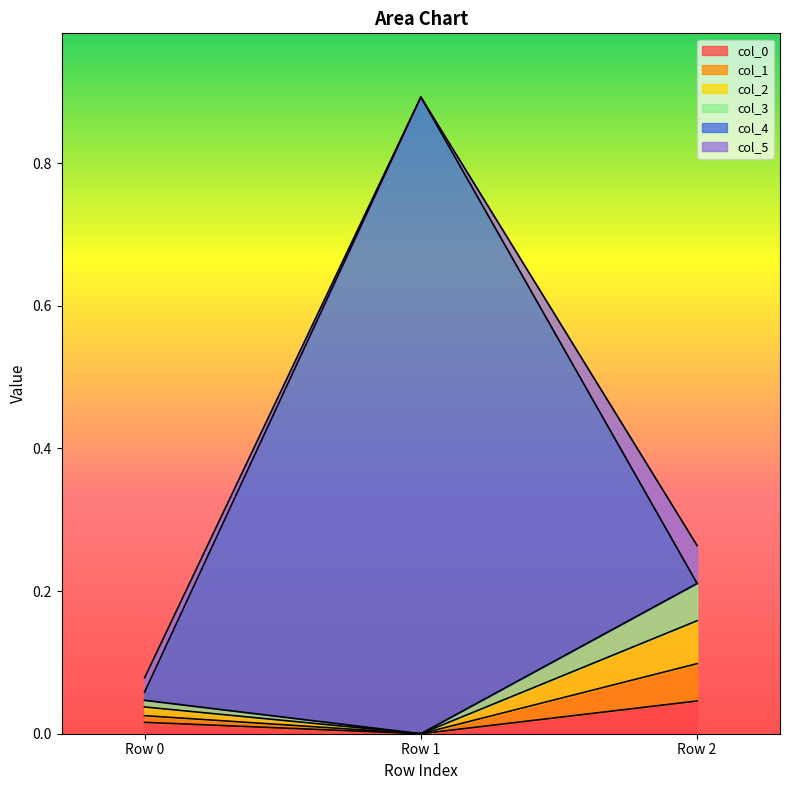

The col_0 series shows 0.0 at Row 1. True or false?

True